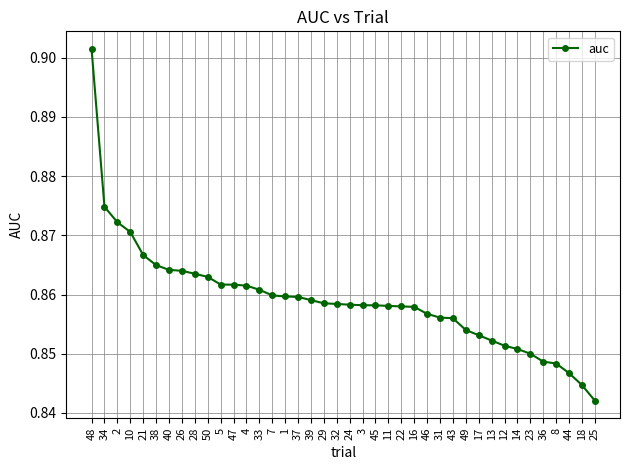

The value at 13 is 0.5. True or false?

False